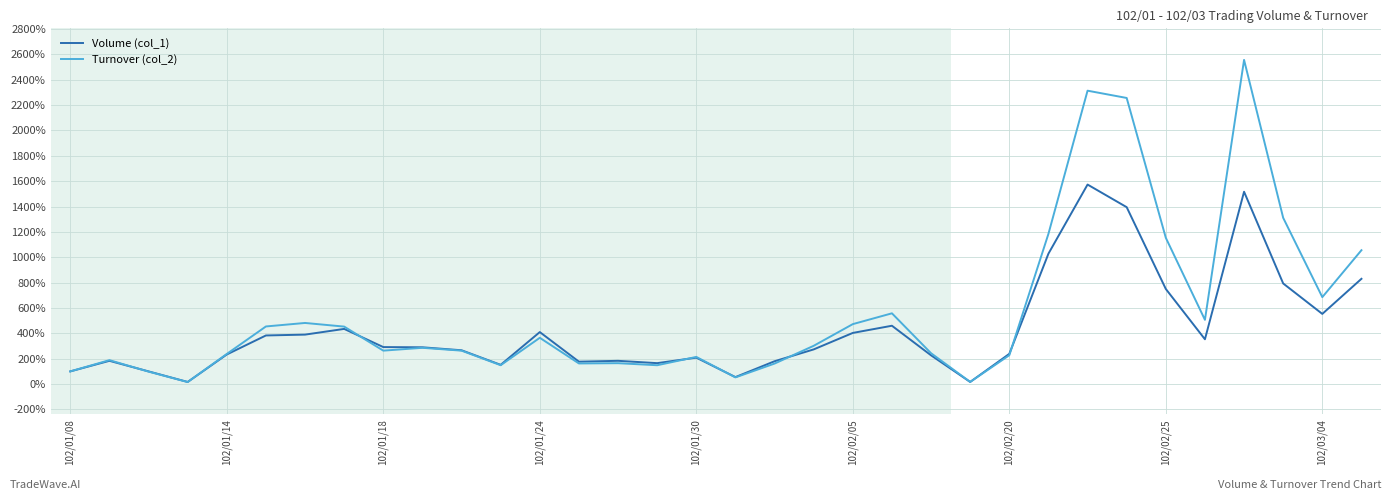

Which series has the largest range (max minus min)?

Turnover (col_2)